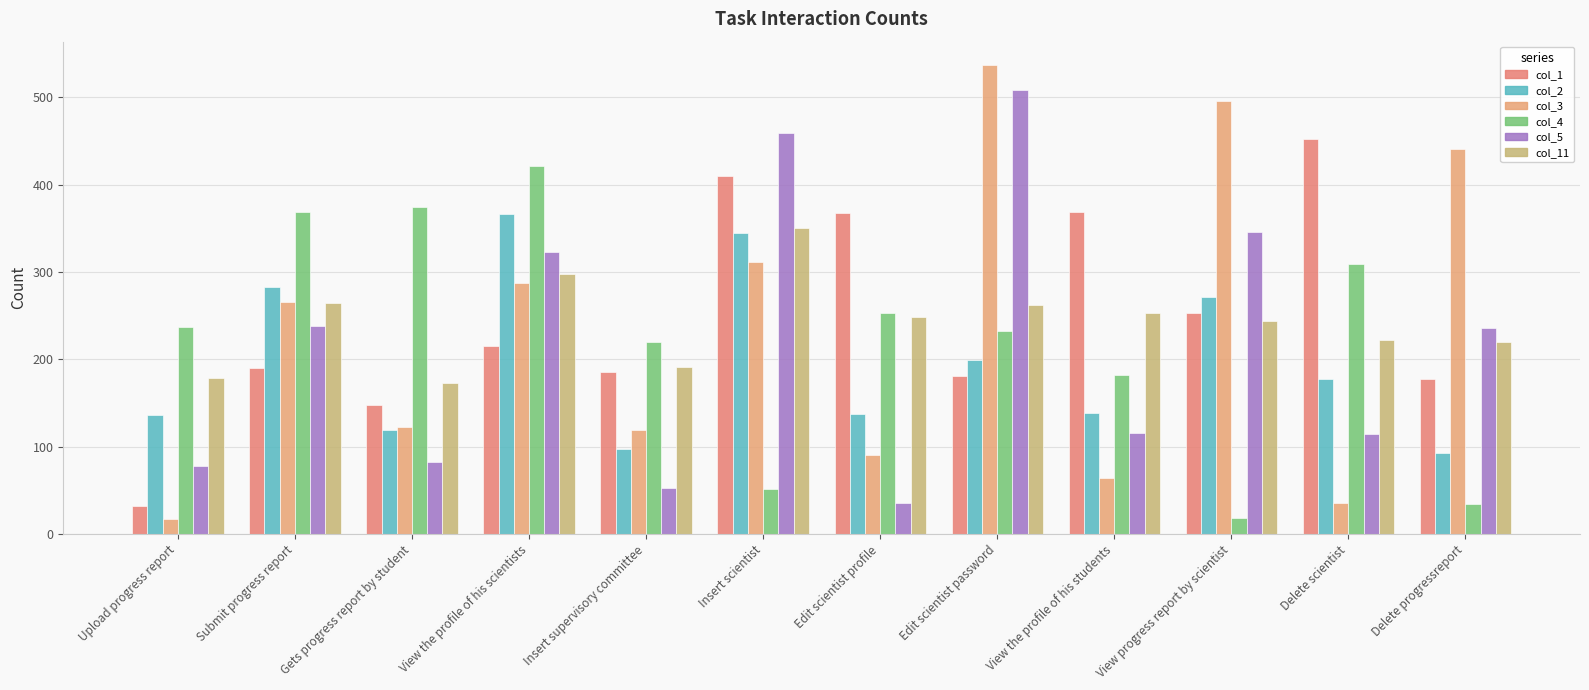

True or false: col_1 has a value of 369.0 at View the profile of his students.

True